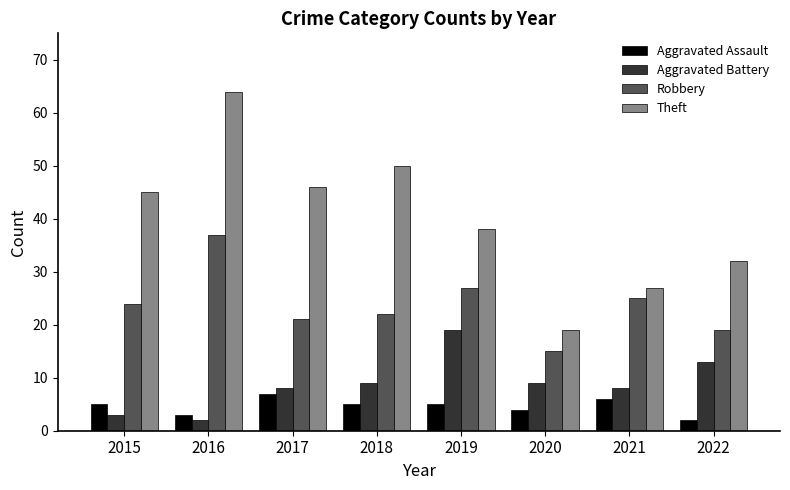

What is the total value across all series at 2019?

89